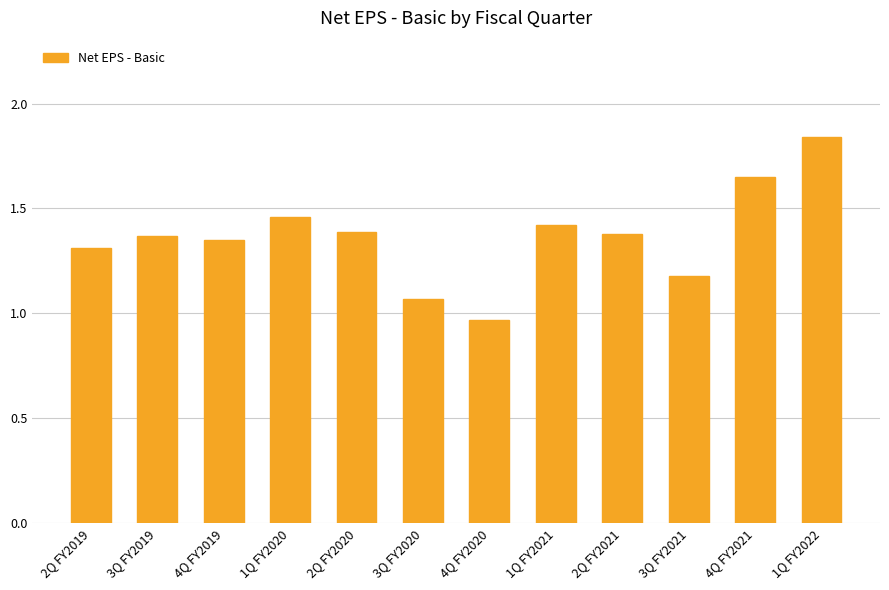

How many values exceed 1?

11